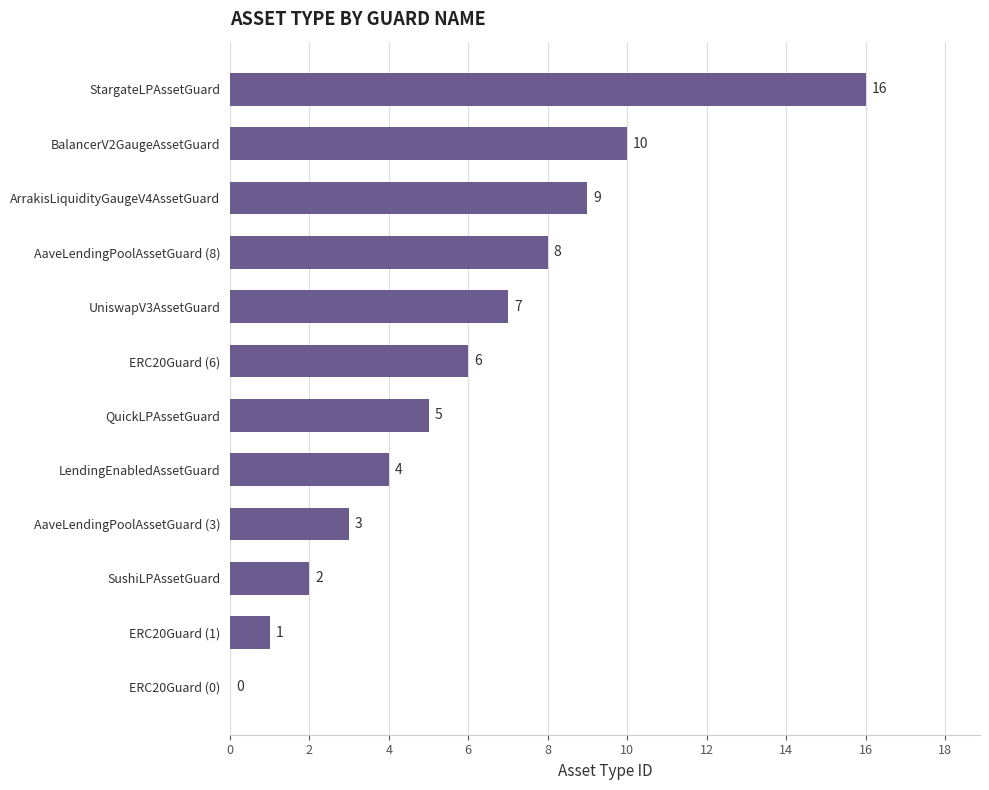

How many categories are shown in the chart?

12